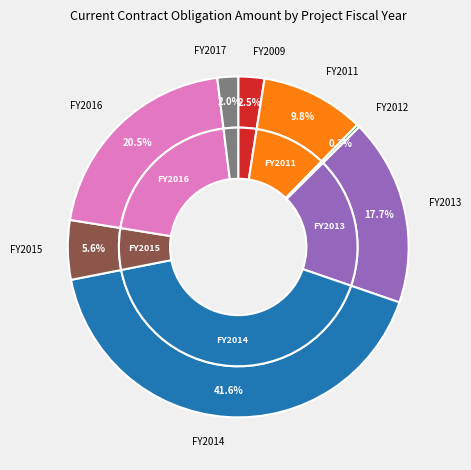

To the nearest percent, what portion does 2009 represent?

2%